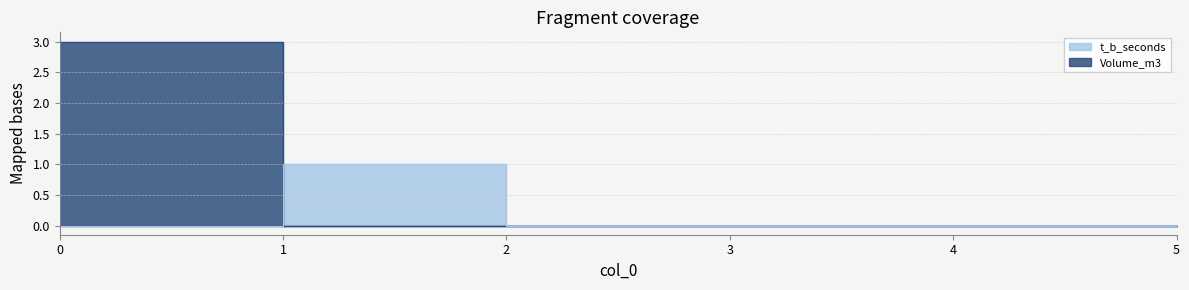

At how many categories does at least one series exceed 1?

1